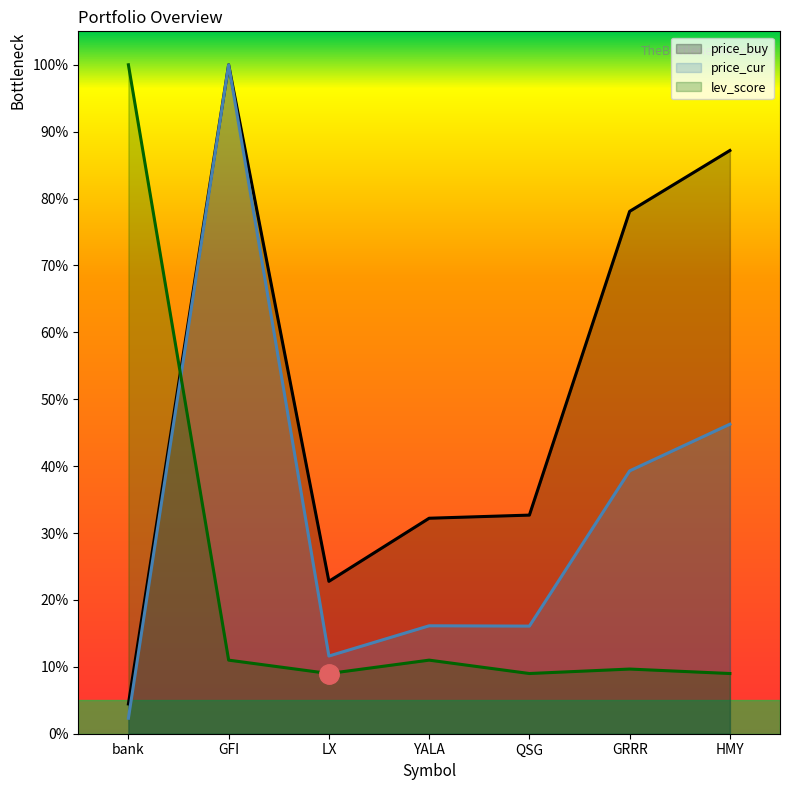

Count the number of categories in the chart.

7